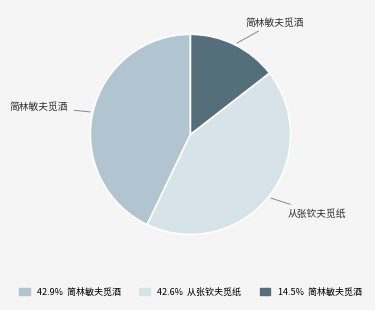

Is there any slice that represents more than half of the pie?

No